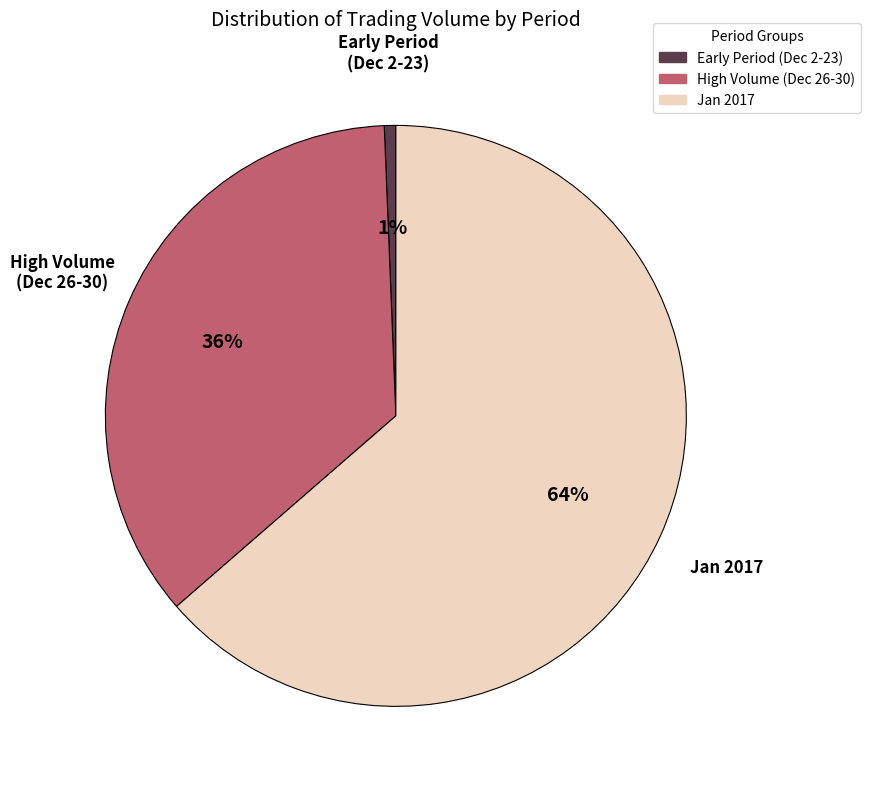

Which category has the smallest portion of the pie?

Early Period (Dec 2-23)